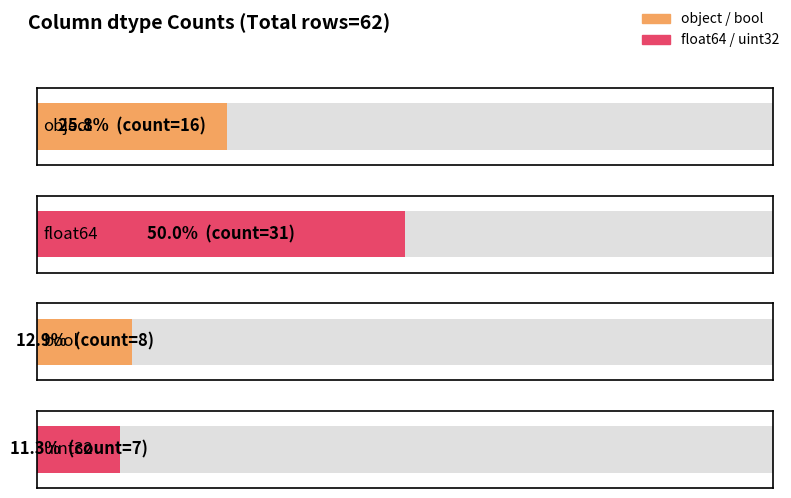

What is the sum of all values?

62